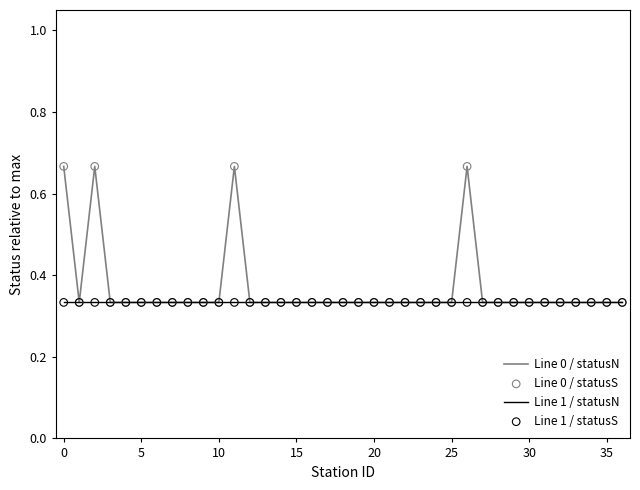

Which series has the largest range (max minus min)?

Line 0 / statusN